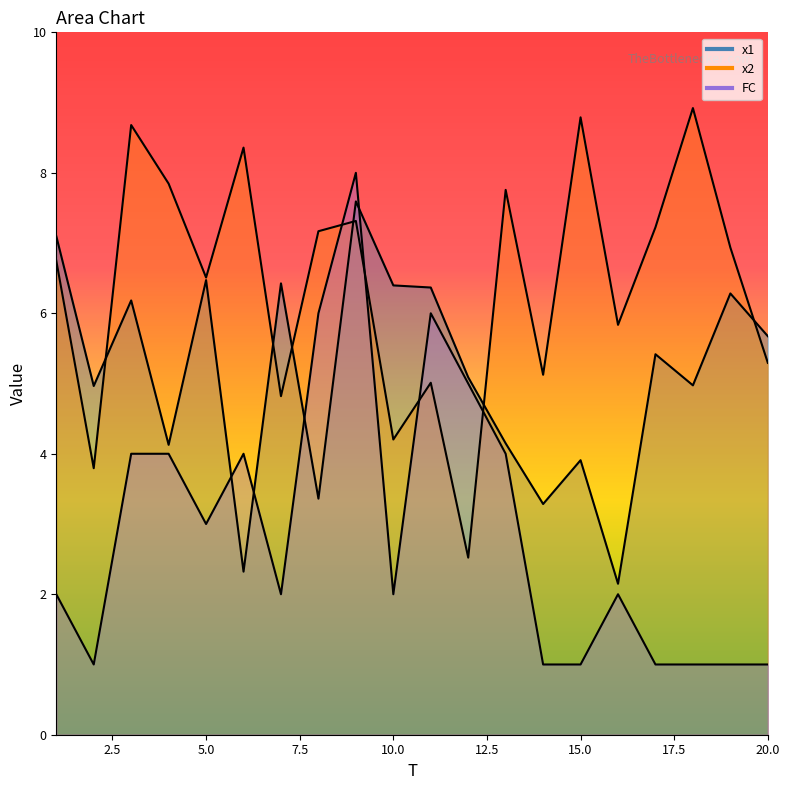

Reading left to right, list all the values displayed in this chart.

x1: 7.1	5.0	6.2	4.1	6.5	2.3	6.4	3.4	7.6	6.4	6.4	5.1	4.1	3.3	3.9	2.1	5.4	5.0	6.3	5.7
x2: 6.7	3.8	8.7	7.8	6.5	8.4	4.8	7.2	7.3	4.2	5.0	2.5	7.8	5.1	8.8	5.8	7.2	8.9	6.9	5.3
FC: 2.0	1.0	4.0	4.0	3.0	4.0	2.0	6.0	8.0	2.0	6.0	5.0	4.0	1.0	1.0	2.0	1.0	1.0	1.0	1.0